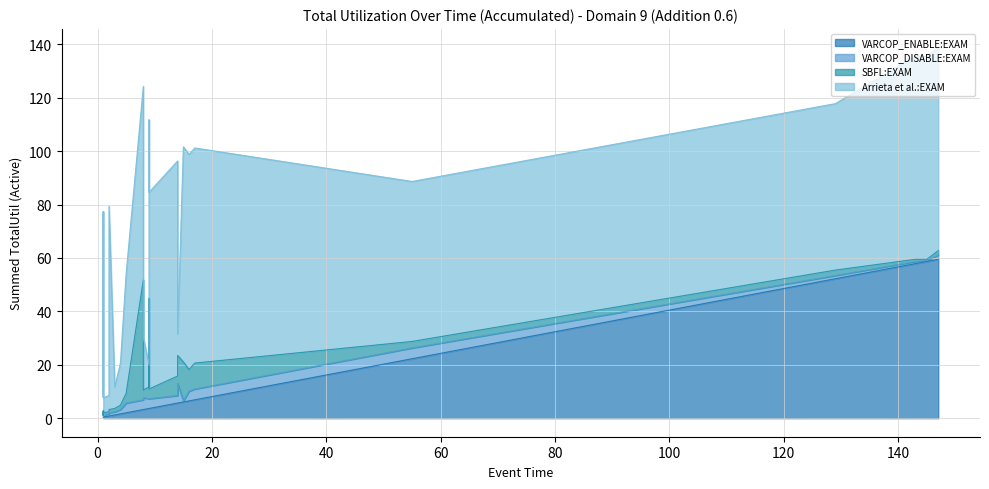

Reading right to left, extract all data points from this chart.

VARCOP_ENABLE:EXAM: 35=0.8	34=59.5	33=52.2	32=5.7	31=0.4	30=5.7	29=2.0	28=0.4	27=57.9	26=0.4	25=0.4	24=0.4	23=0.4	22=0.4	21=6.9	20=6.5	19=0.4	18=0.4	17=6.1	16=22.3	15=58.7	14=3.2	13=1.2	12=0.4	11=0.4	10=1.6	9=0.4	8=0.8	7=3.6	6=0.4	5=0.4	4=0.4	3=0.4	2=3.6	1=3.2	0=3.6
VARCOP_DISABLE:EXAM: 35=1.2	34=1.6	33=1.2	32=2.8	31=0.8	30=7.3	29=3.6	28=0.8	27=0.8	26=0.8	25=0.8	24=0.8	23=0.8	22=0.8	21=4.0	20=3.6	19=0.8	18=0.8	17=0.4	16=4.0	15=0.4	14=4.5	13=1.2	12=0.4	11=0.8	10=1.6	9=0.4	8=0.8	7=3.6	6=0.8	5=0.4	4=0.4	3=0.8	2=3.6	1=3.6	0=3.6
SBFL:EXAM: 35=1.2	34=1.6	33=2.0	32=7.3	31=1.6	30=10.5	29=3.6	28=0.8	27=0.8	26=0.8	25=0.8	24=0.8	23=0.8	22=0.8	21=9.7	20=8.1	19=0.8	18=0.8	17=14.6	16=2.4	15=0.4	14=2.8	13=1.2	12=0.4	11=0.8	10=1.6	9=0.4	8=0.8	7=3.6	6=1.2	5=0.4	4=0.4	3=0.8	2=4.5	1=44.9	0=37.7
Arrieta et al.:EXAM: 35=76.1	34=76.1	33=62.3	32=80.6	31=13.8	30=8.1	29=44.9	28=13.8	27=76.1	26=5.7	25=7.7	24=7.7	23=7.7	22=7.7	21=80.6	20=80.6	19=5.7	18=7.7	17=80.6	16=59.9	15=76.1	14=19.8	13=8.1	12=76.1	11=13.8	10=15.8	9=76.1	8=6.1	7=73.7	6=13.8	5=8.1	4=76.1	3=13.8	2=8.1	1=72.5	0=66.8